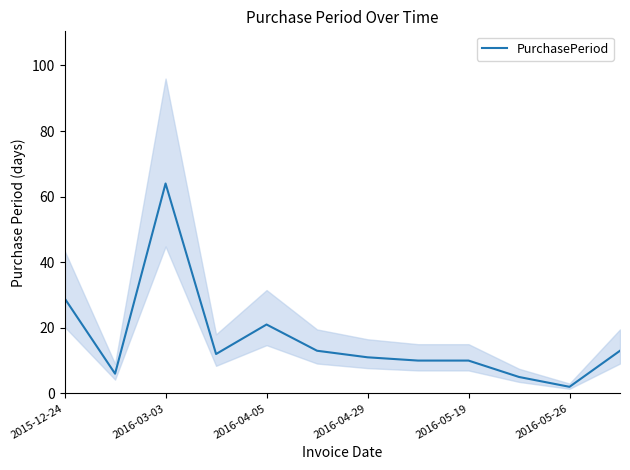

Which category has the highest value in the PurchasePeriod series?

2016-03-03